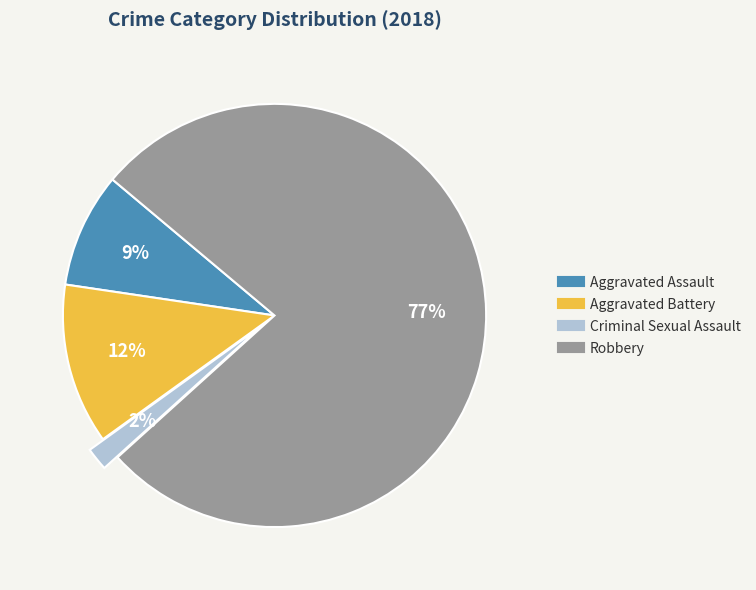

To the nearest percent, what is the difference between the largest and smallest slice percentages?

75%